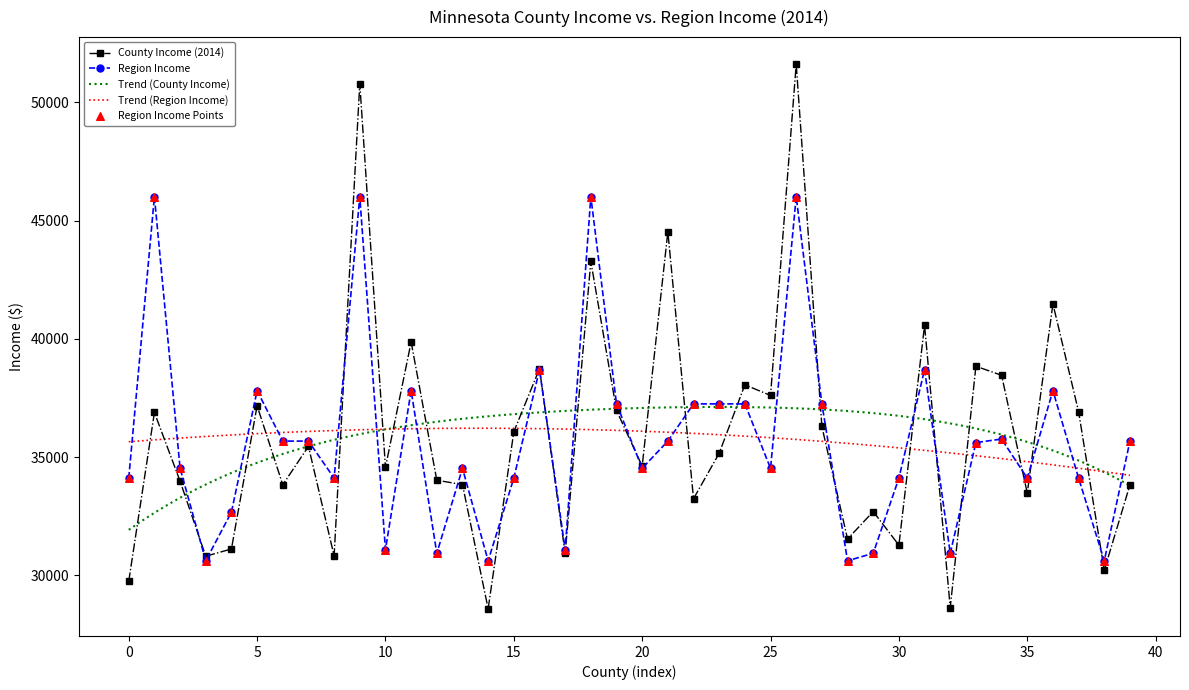

What is the highest value of the County Income (2014) series?

51602